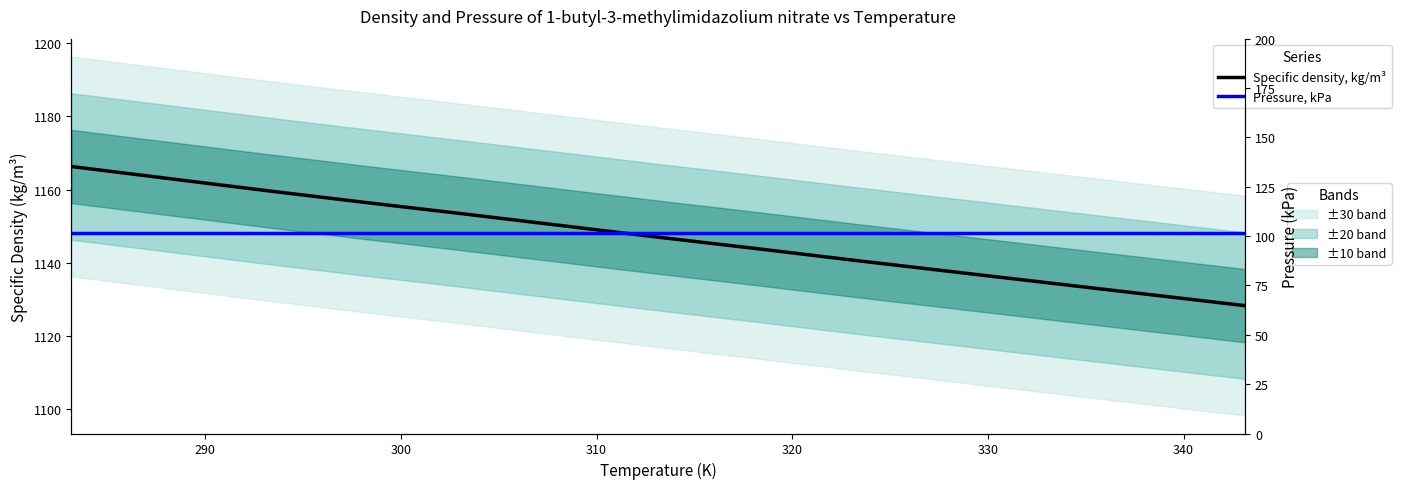

True or false: Specific density, kg/m³ has a value of 524.9 at 350.

False